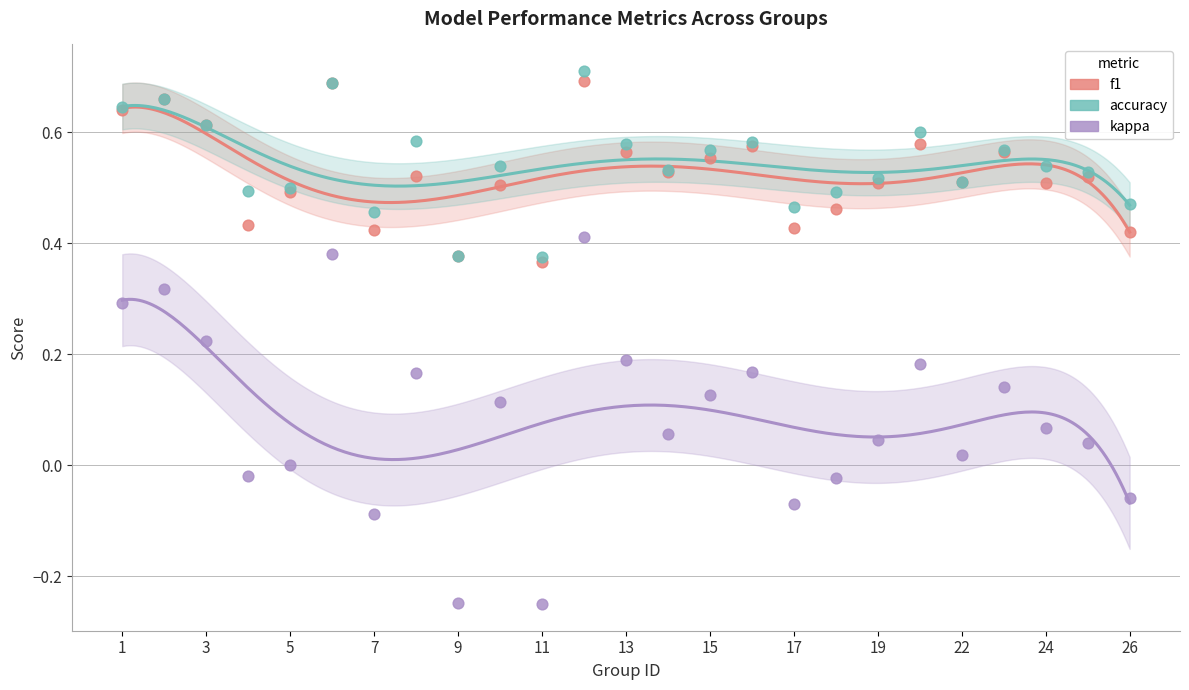

Which series has the largest Y range (max minus min)?

kappa